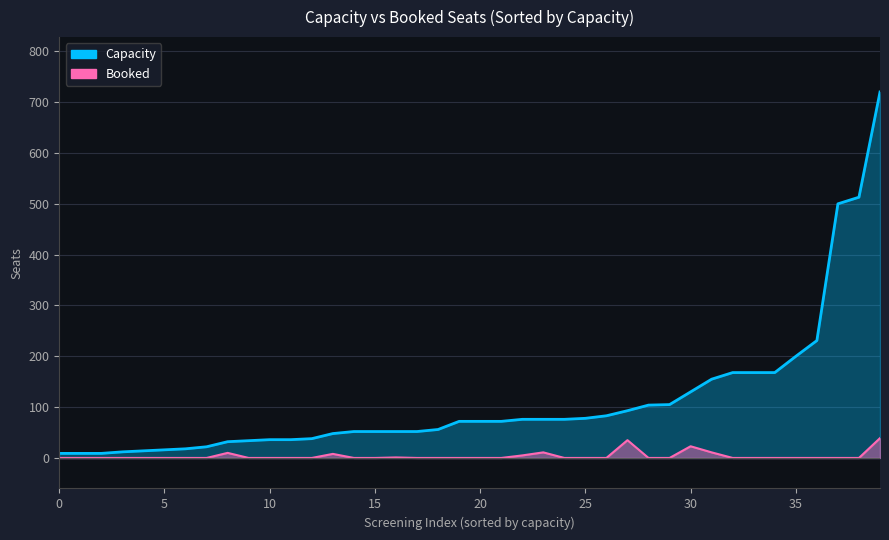

At 38, list the series in order from largest to smallest.

Capacity, Booked